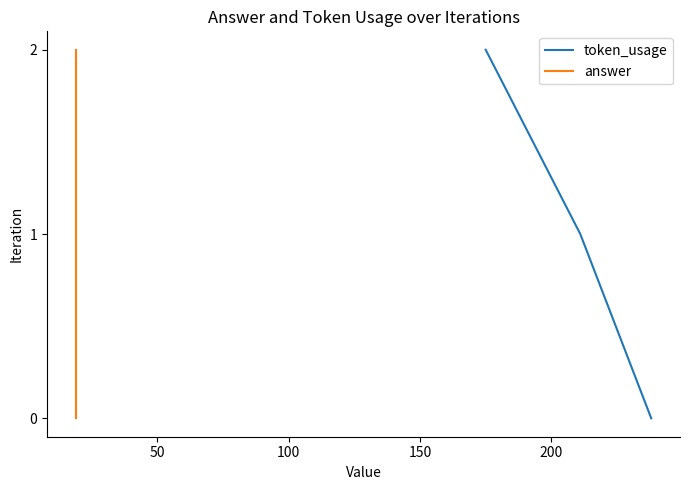

The value of token_usage at 50 is 2. True or false?

False